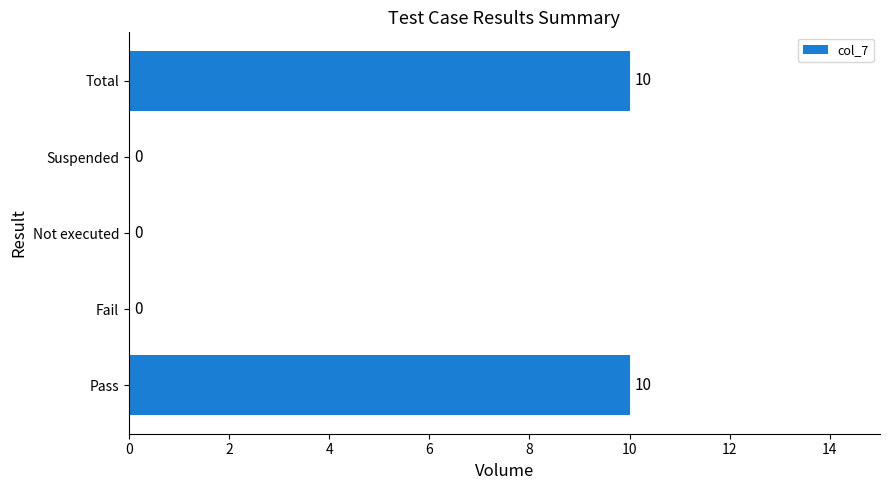

The value at Total is 3. True or false?

False